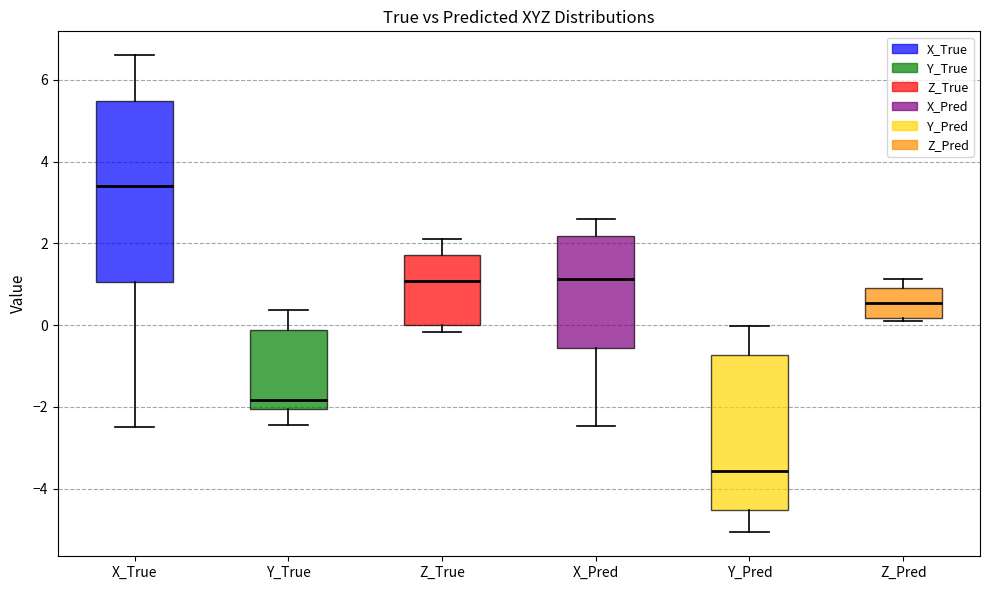

Which box's median line is the lowest?

Y_Pred